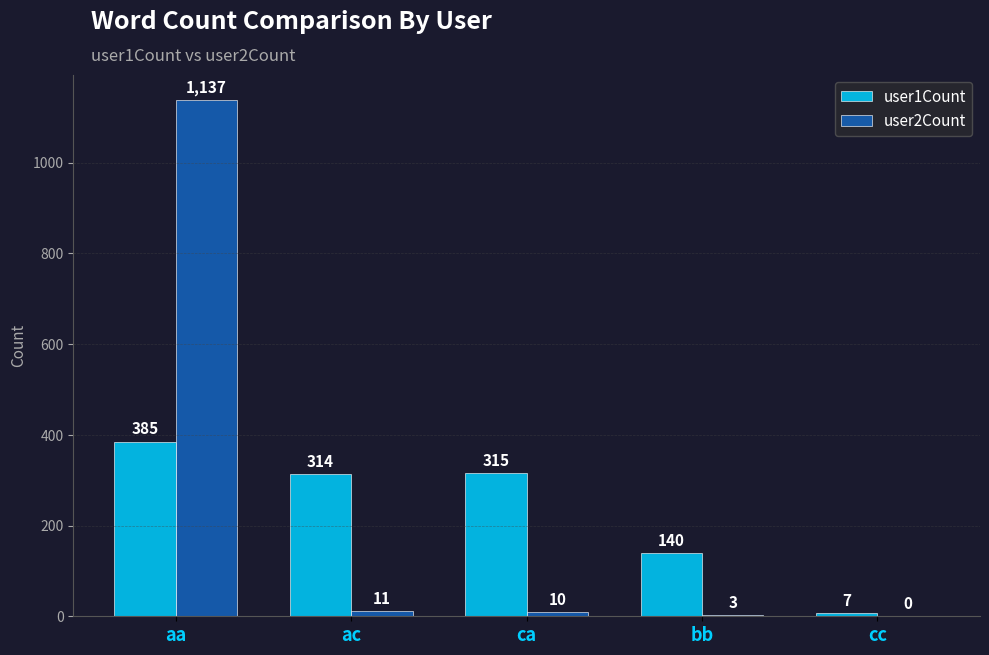

What is the maximum value for user1Count?

385